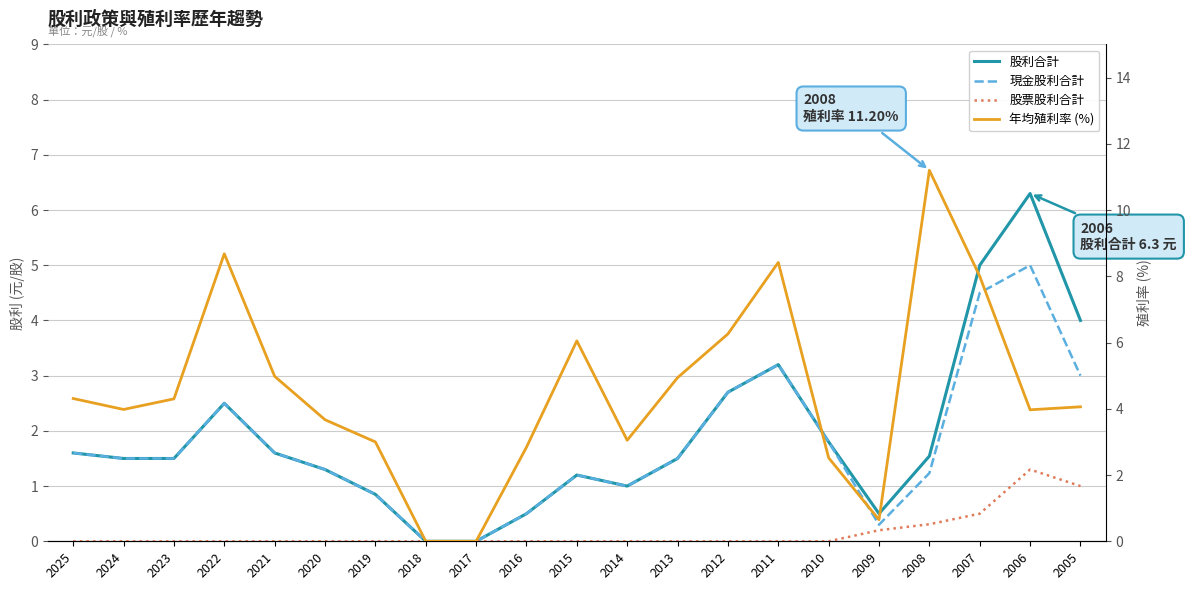

Is it true that 現金股利合計 equals 2.5 at 2022?

True